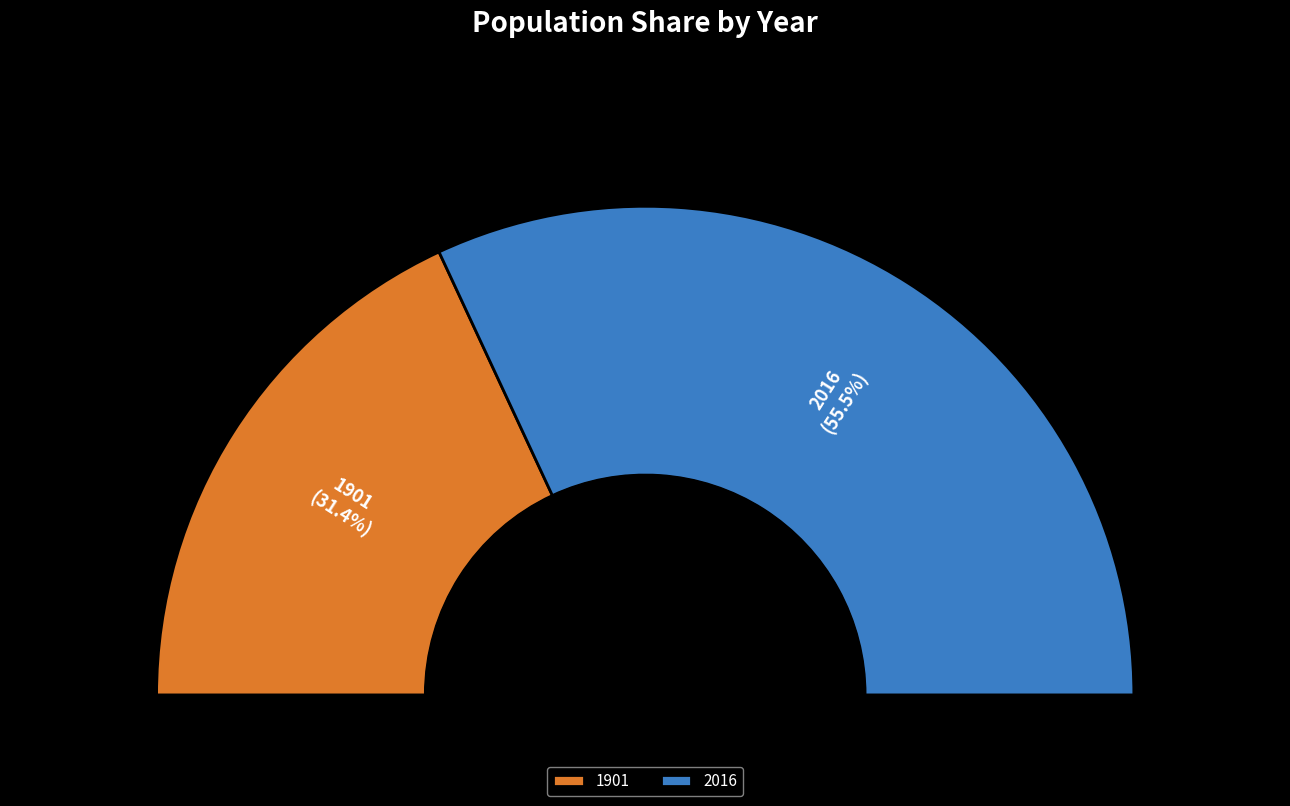

Is it true that 1901 is 36% of the pie?

True